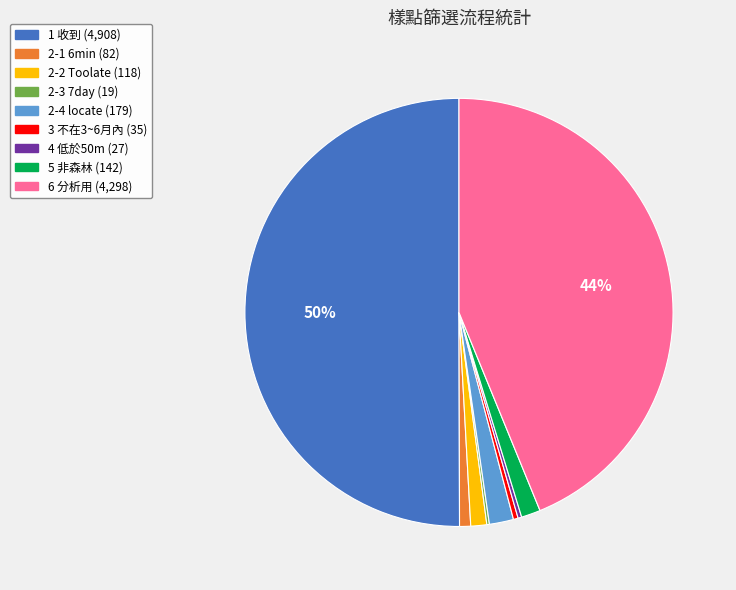

True or false: 2-4 locate accounts for 16% of the total.

False